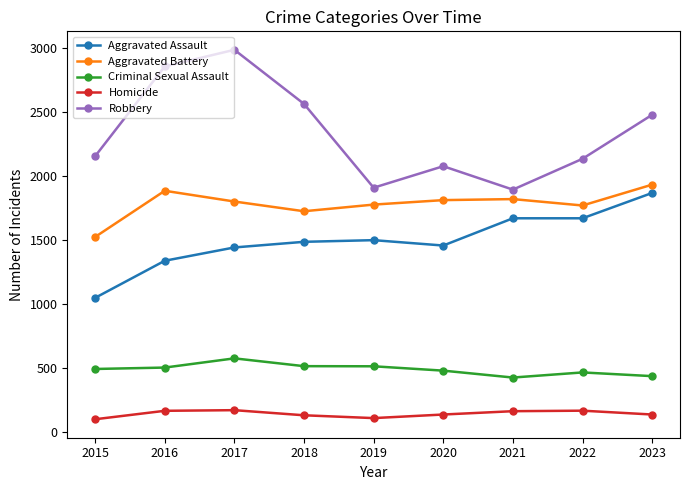

What are all the series names shown in the legend?

Aggravated Assault, Aggravated Battery, Criminal Sexual Assault, Homicide, Robbery